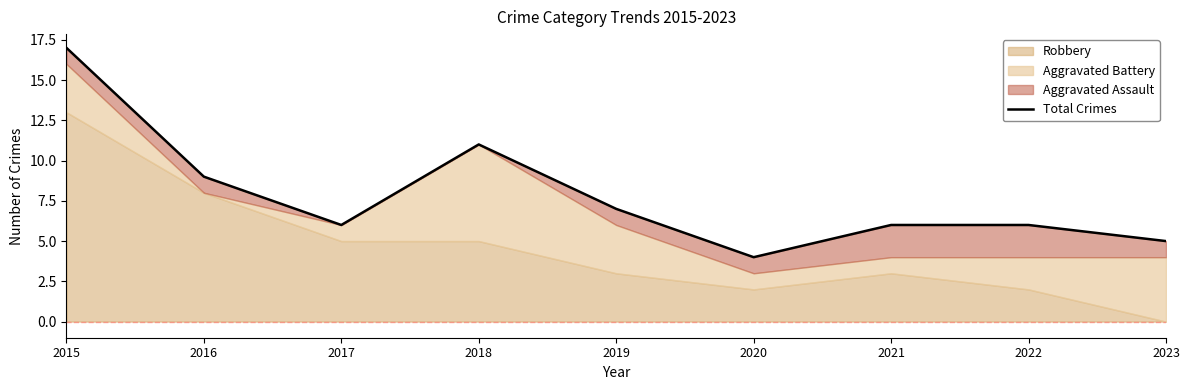

The value at 2018 is 15. True or false?

False